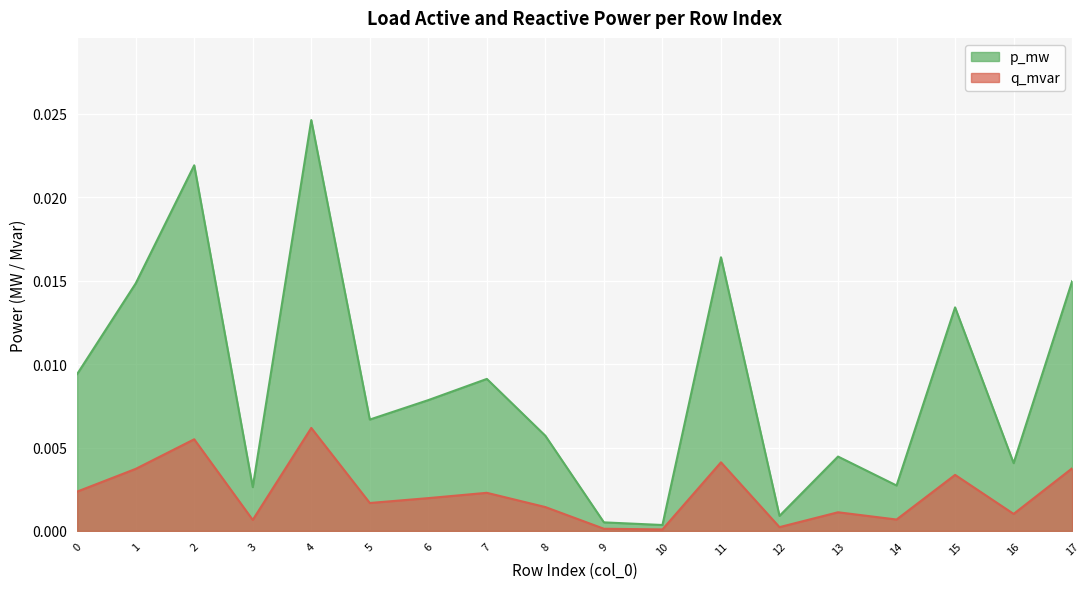

How many lines are shown in the chart?

2